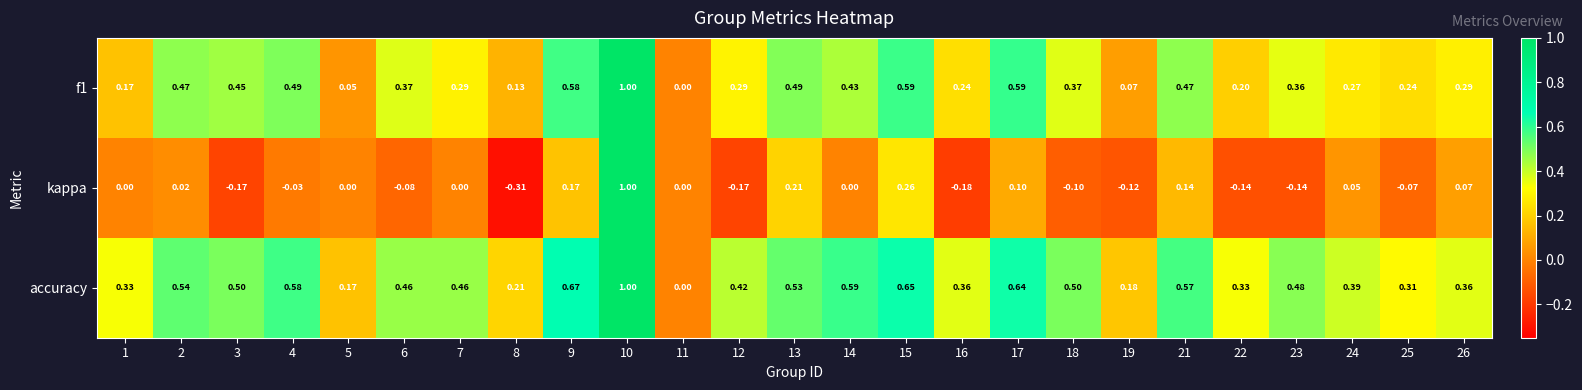

Which series has the largest total across all categories?

accuracy